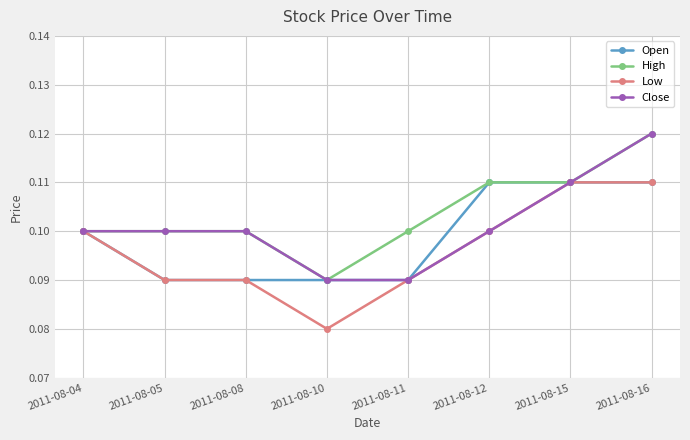

What is the total value across all series at 2011-08-05?

0.4